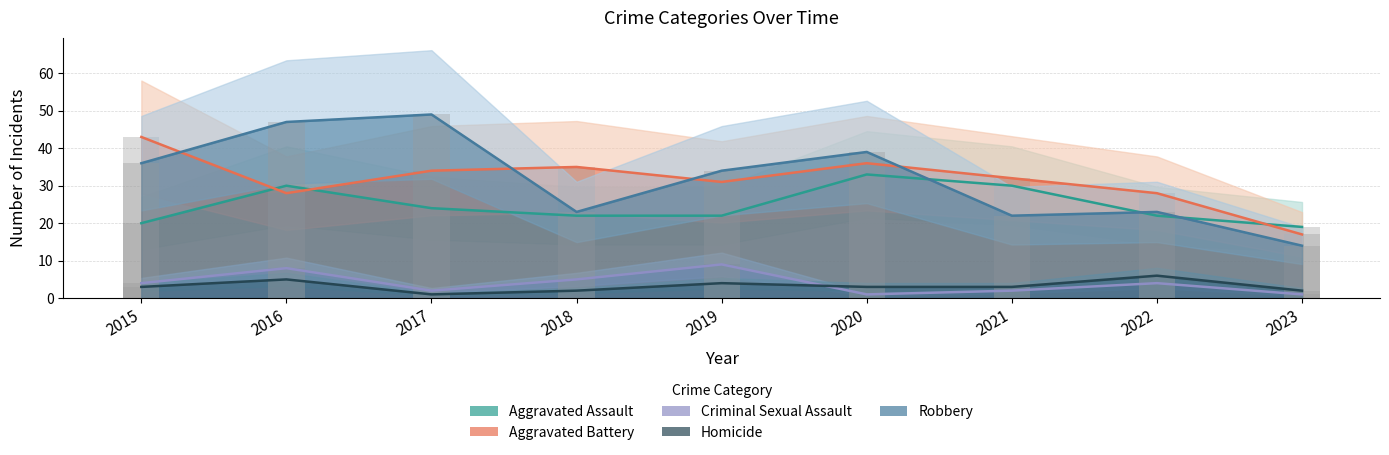

Which series has the largest total across all categories?

Robbery